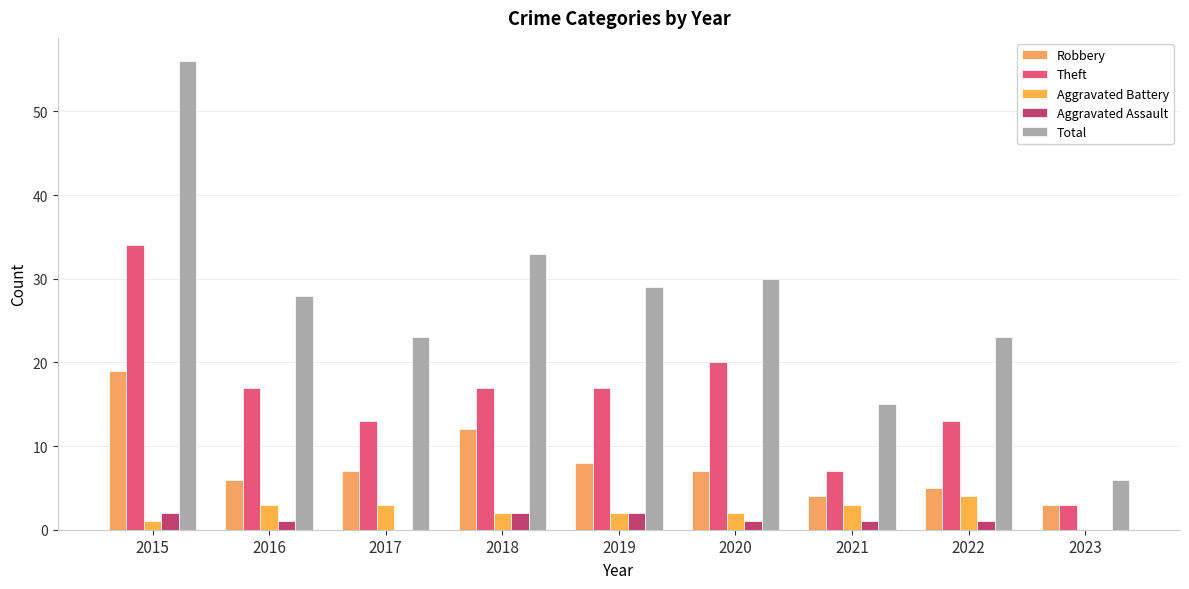

The value of Robbery at 2018 is 12. True or false?

True